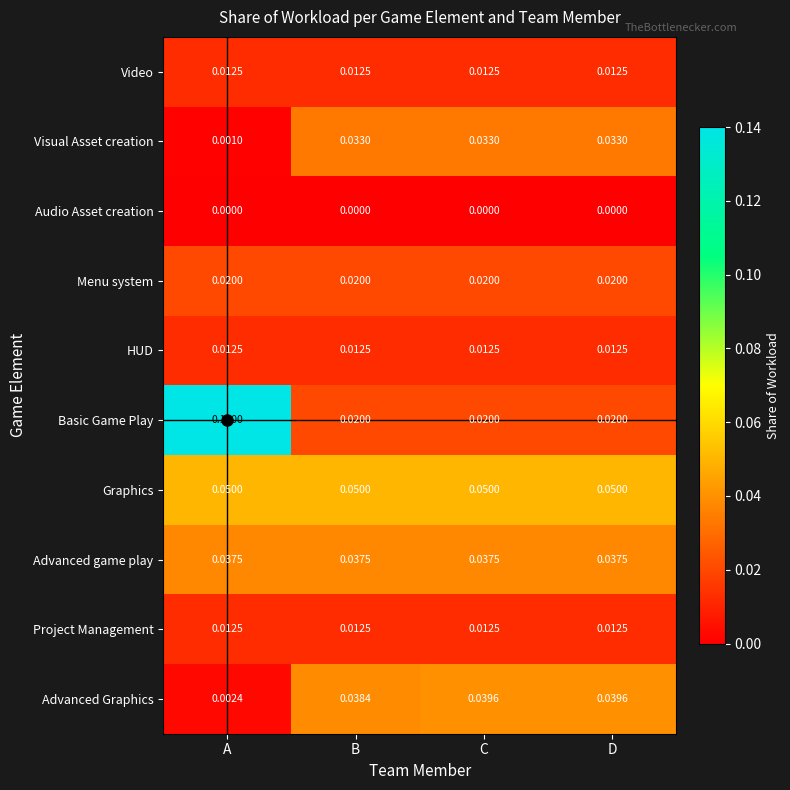

Which series has the largest range (max minus min)?

Basic Game Play